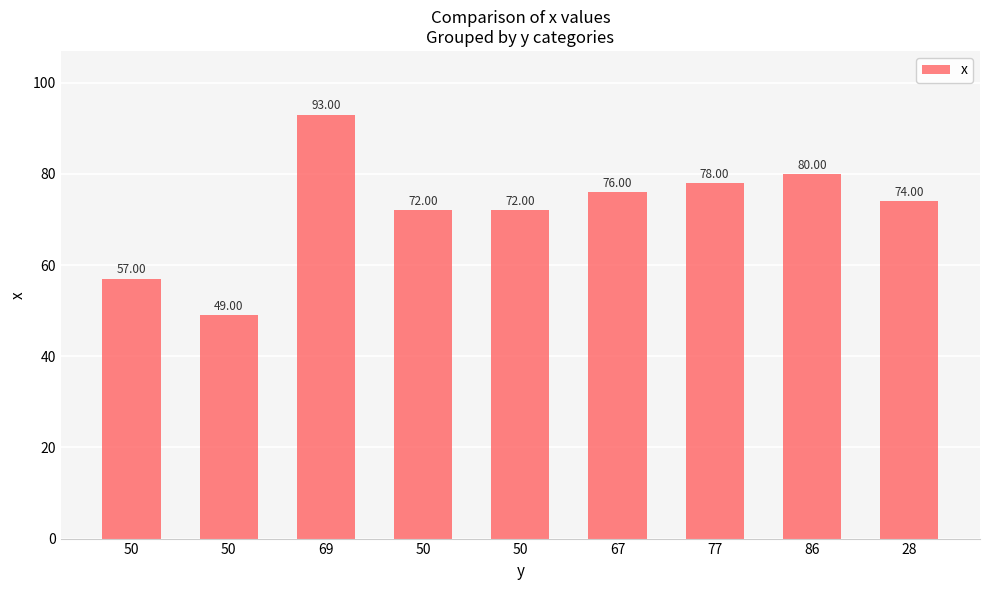

Reading right to left, transcribe all the data shown in this chart.

28=74	86=80	77=78	67=76	50=72	50=72	69=93	50=49	50=57